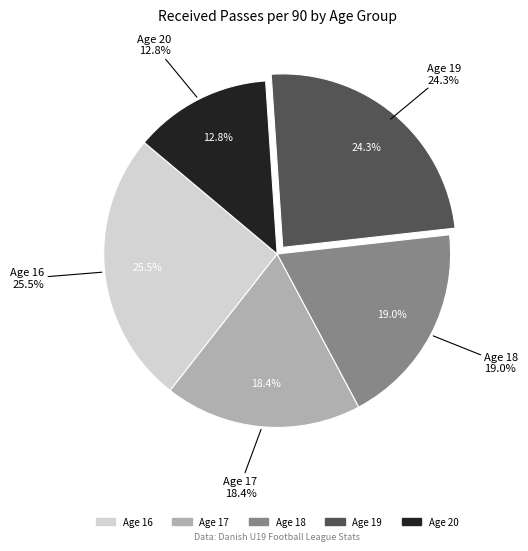

How many segments does this pie chart have?

5